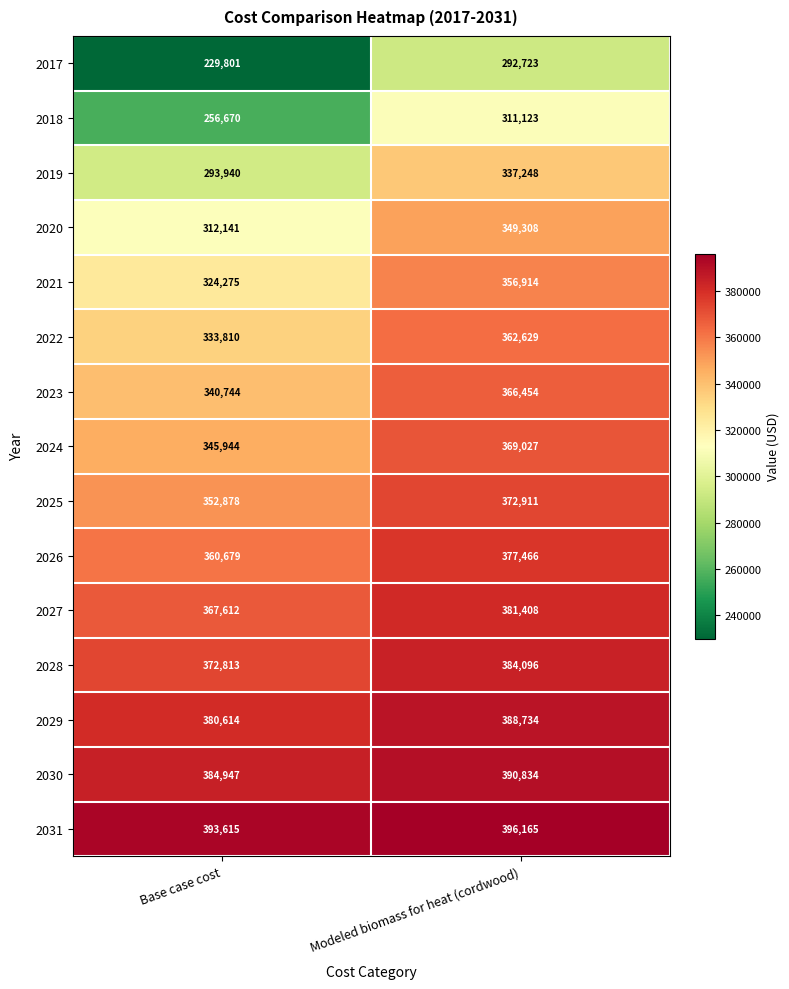

Reading left to right, transcribe all the data shown in this chart.

2017: Base case cost=229801	Modeled biomass for heat (cordwood)=292723
2018: Base case cost=256670	Modeled biomass for heat (cordwood)=311123
2019: Base case cost=293940	Modeled biomass for heat (cordwood)=337248
2020: Base case cost=312141	Modeled biomass for heat (cordwood)=349308
2021: Base case cost=324275	Modeled biomass for heat (cordwood)=356914
2022: Base case cost=333810	Modeled biomass for heat (cordwood)=362629
2023: Base case cost=340744	Modeled biomass for heat (cordwood)=366454
2024: Base case cost=345944	Modeled biomass for heat (cordwood)=369027
2025: Base case cost=352878	Modeled biomass for heat (cordwood)=372911
2026: Base case cost=360679	Modeled biomass for heat (cordwood)=377466
2027: Base case cost=367612	Modeled biomass for heat (cordwood)=381408
2028: Base case cost=372813	Modeled biomass for heat (cordwood)=384096
2029: Base case cost=380614	Modeled biomass for heat (cordwood)=388734
2030: Base case cost=384947	Modeled biomass for heat (cordwood)=390834
2031: Base case cost=393615	Modeled biomass for heat (cordwood)=396165